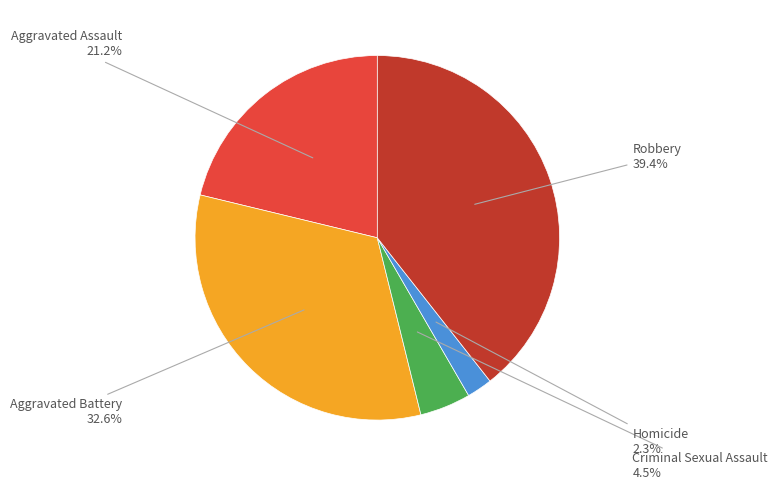

Does any single category account for the majority?

No